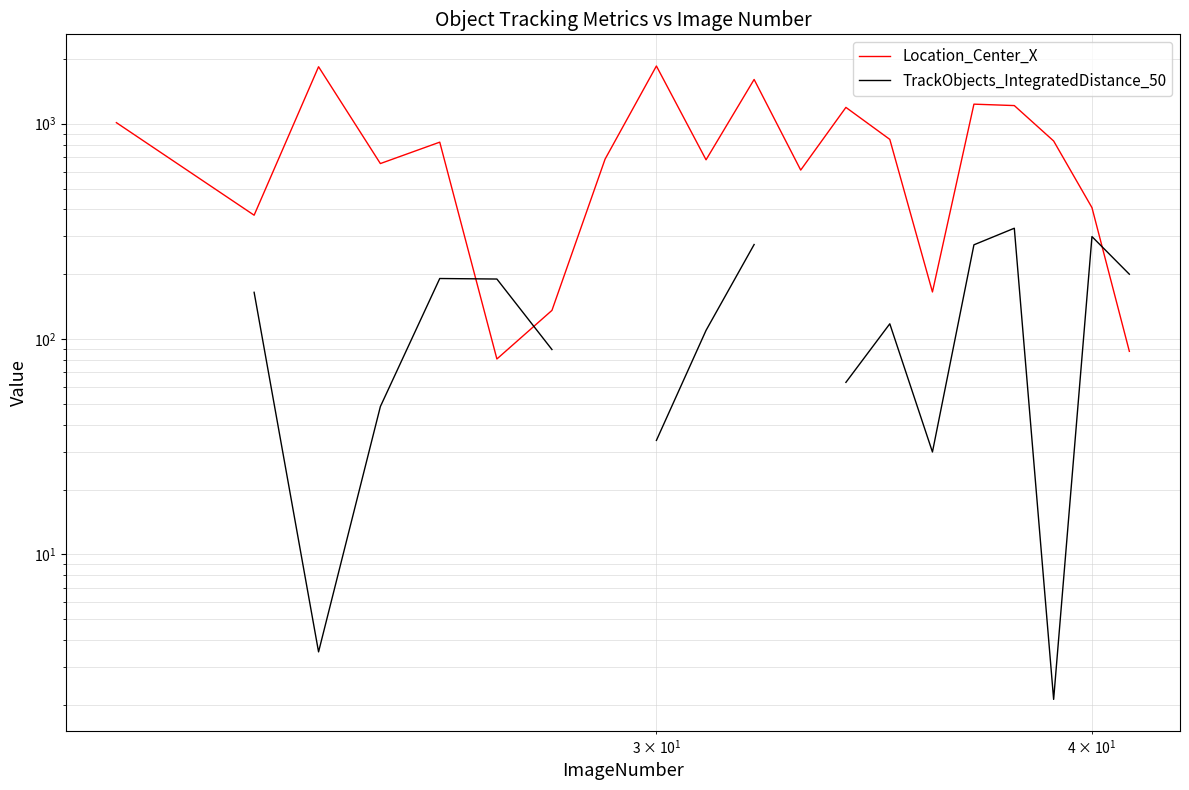

How many data points in Location_Center_X are above 821?

10